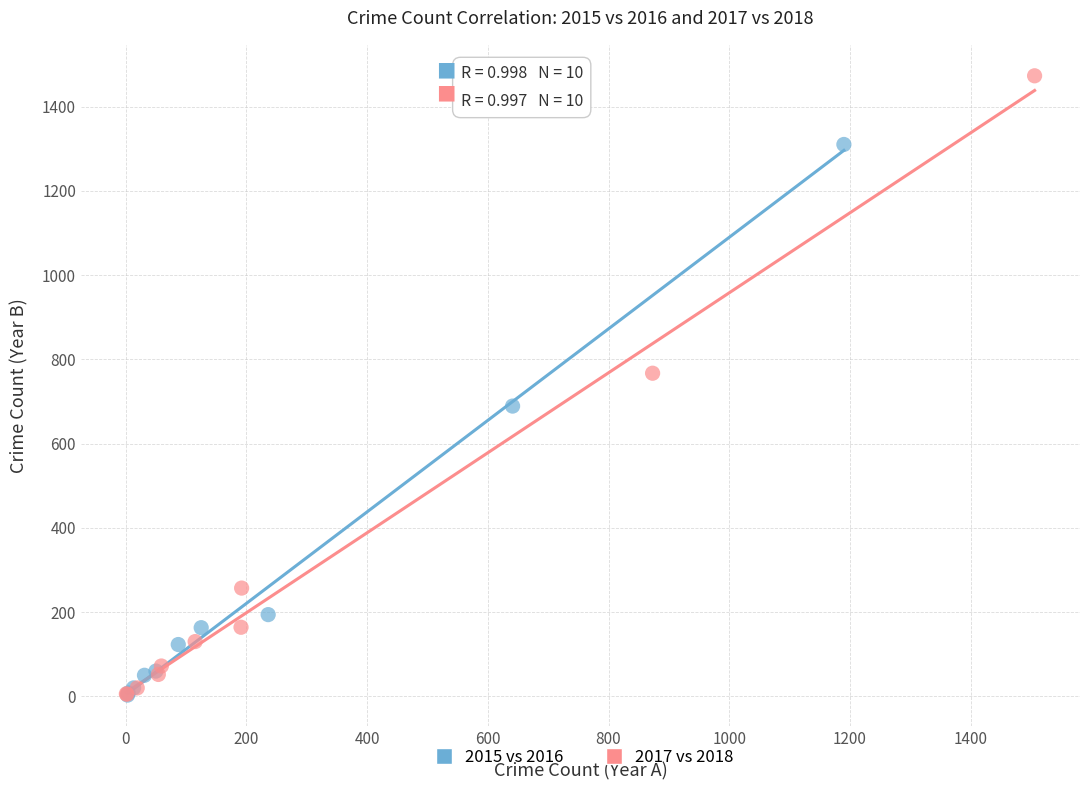

Which series contains the highest Y value?

2017 vs 2018